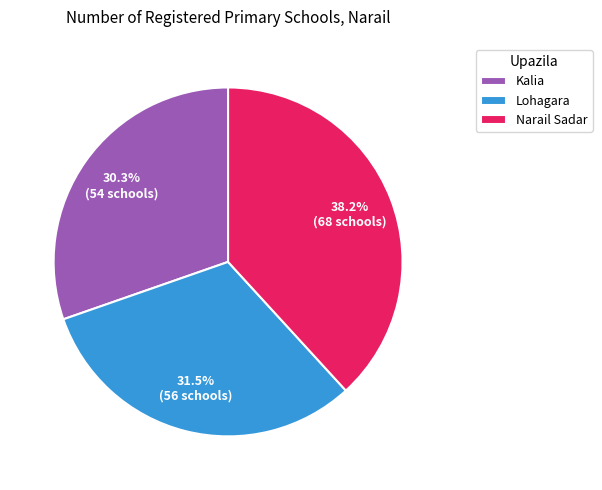

Combined, do Kalia and Narail Sadar account for over 50%?

Yes